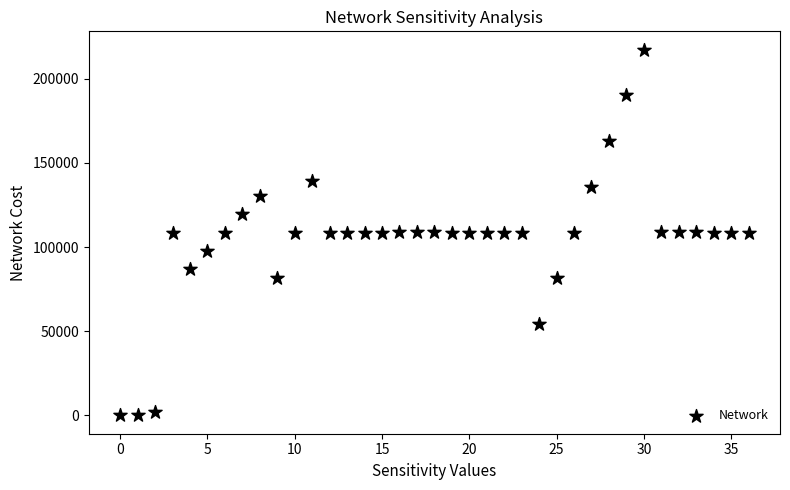

What is the range of Y values (max minus min)?

217289.5